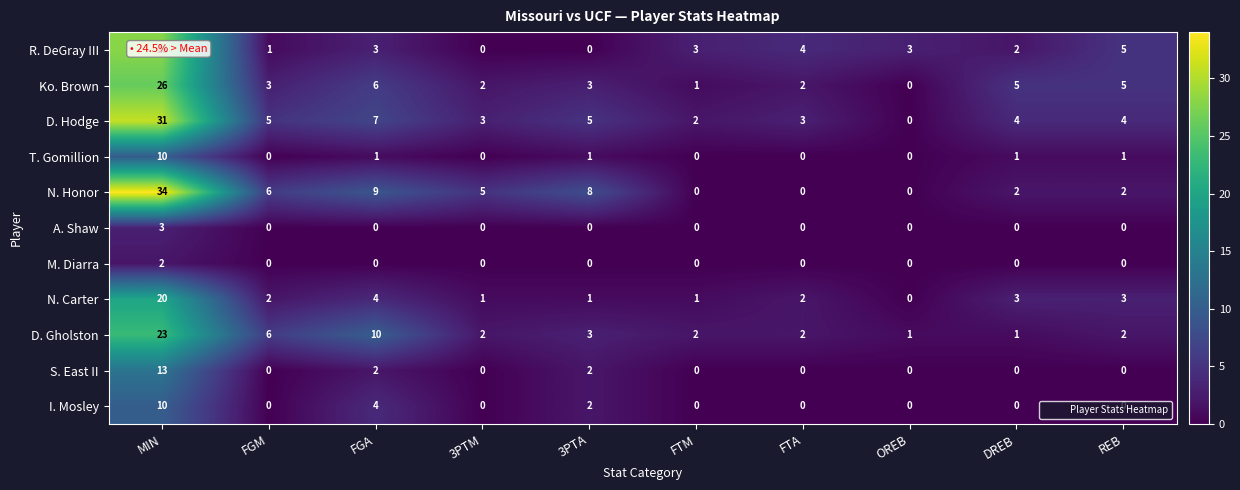

What is the total value across all series at FTA?

13